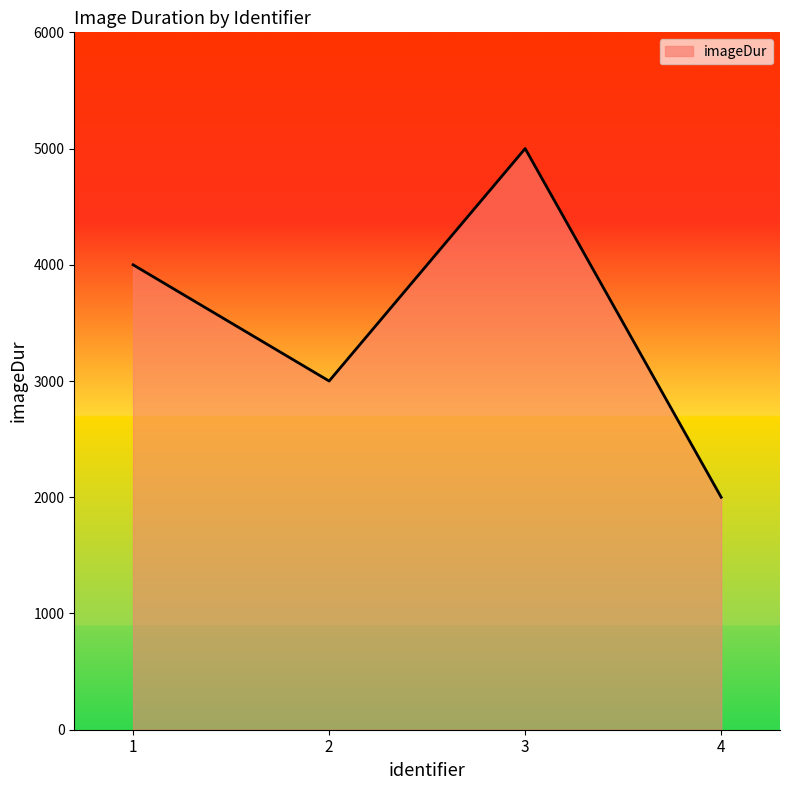

How many values are between 3000 and 5000?

3